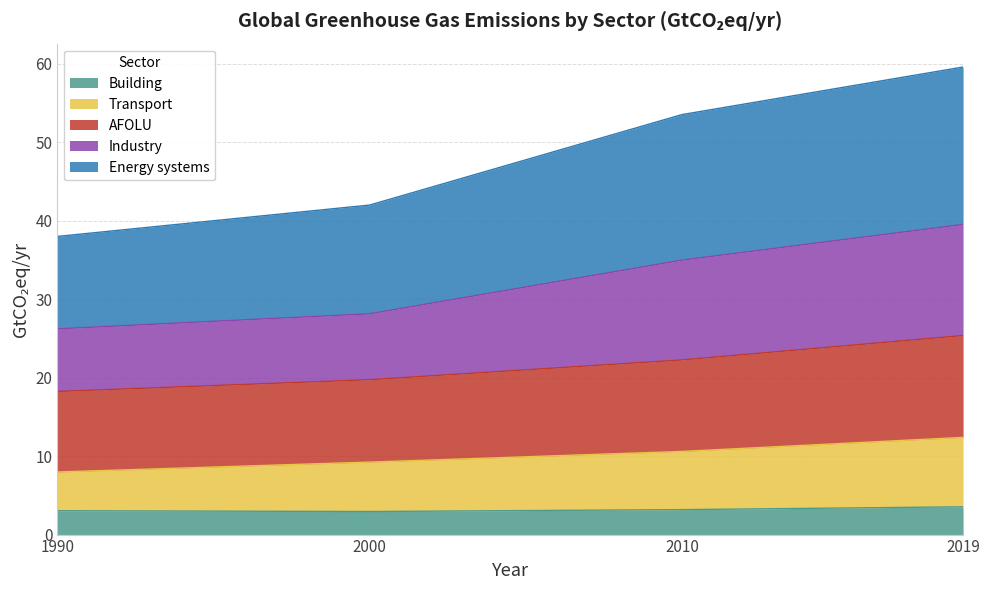

What is the total value across all series at 2010?

53.5